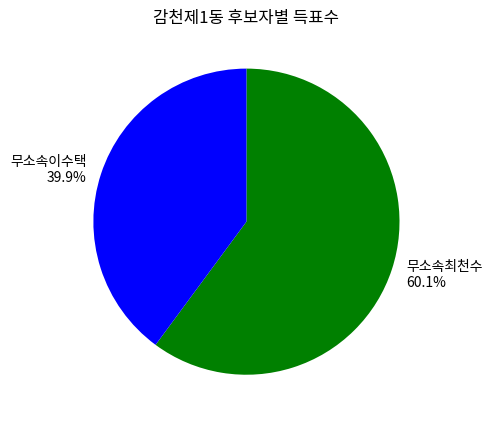

Between 무소속최천수 and 무소속이수택, which is larger?

무소속최천수